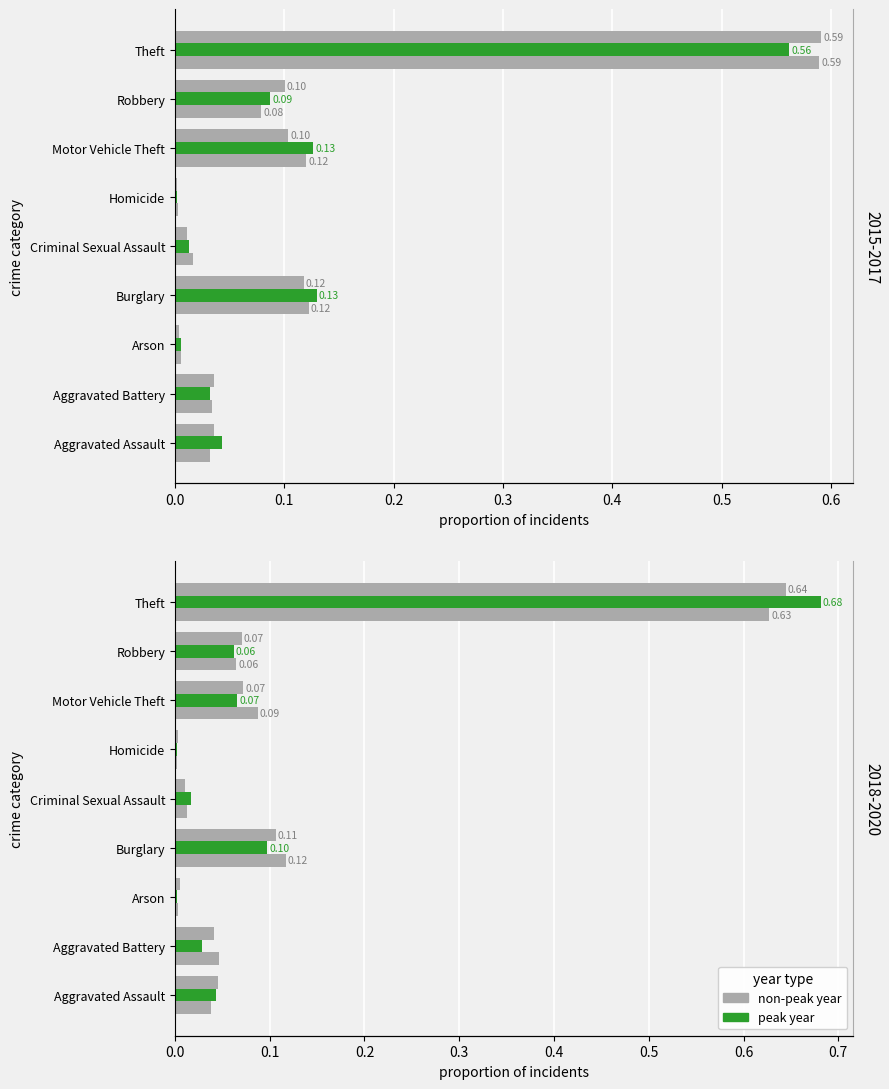

What is the total value across all series at Aggravated Battery?

0.2